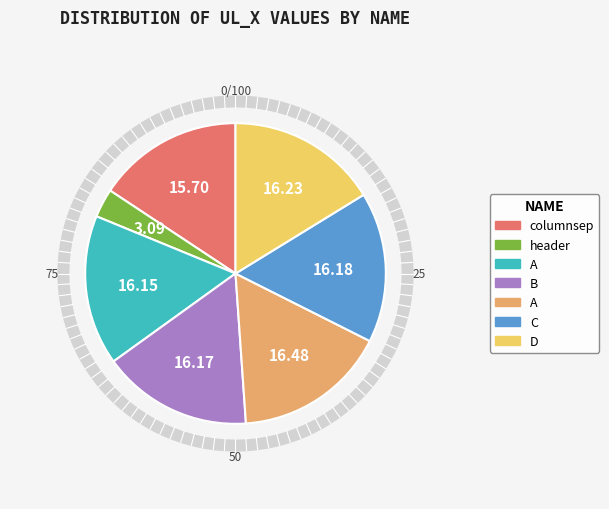

What percentage is NOT represented by A?

83.5%